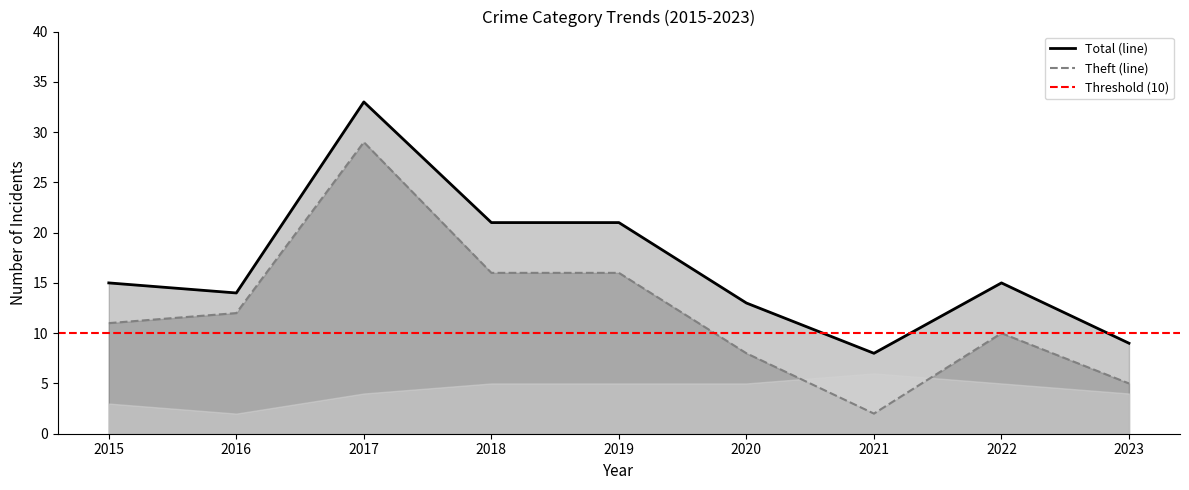

What is the highest value of the Total (line) series?

33